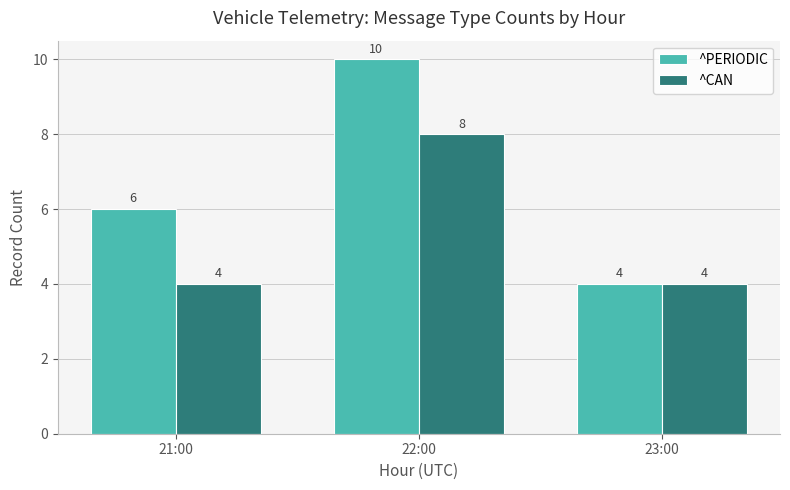

Reading left to right, extract all data points from this chart.

^PERIODIC: 21:00=6	22:00=10	23:00=4
^CAN: 21:00=4	22:00=8	23:00=4